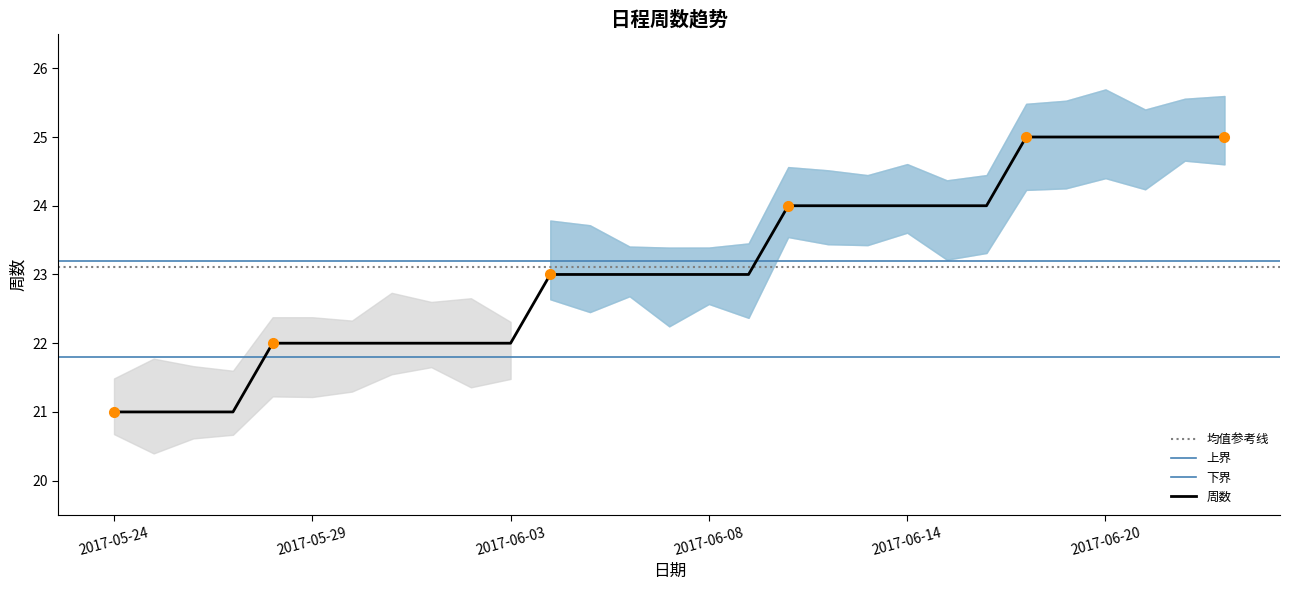

What is the difference between the second highest and minimum values?

4